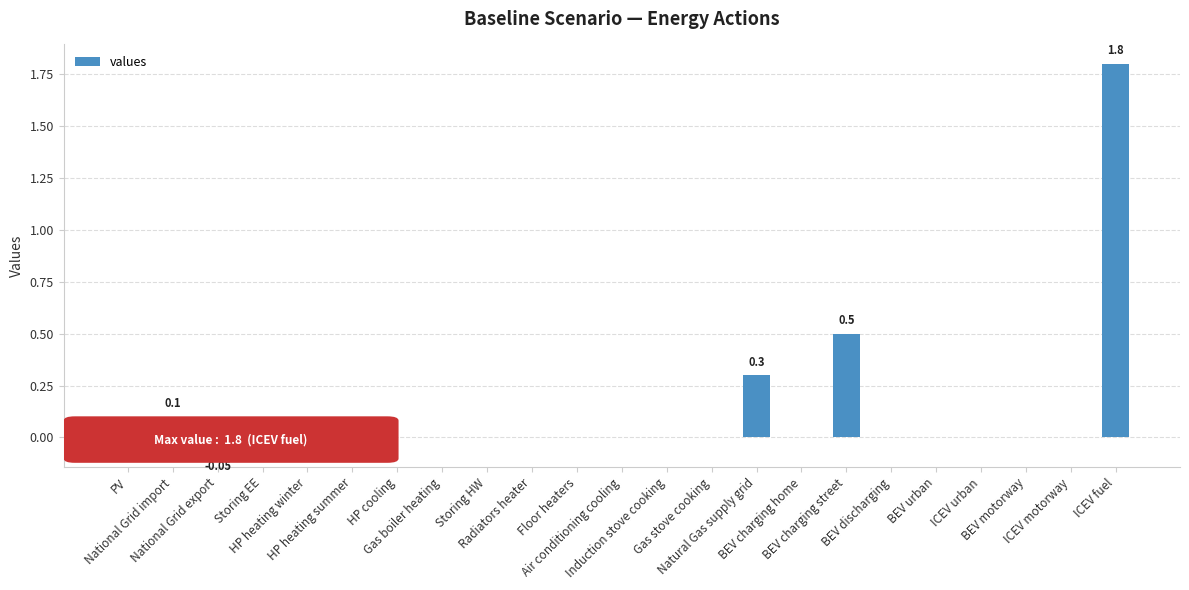

How many distinct data groups are displayed?

1